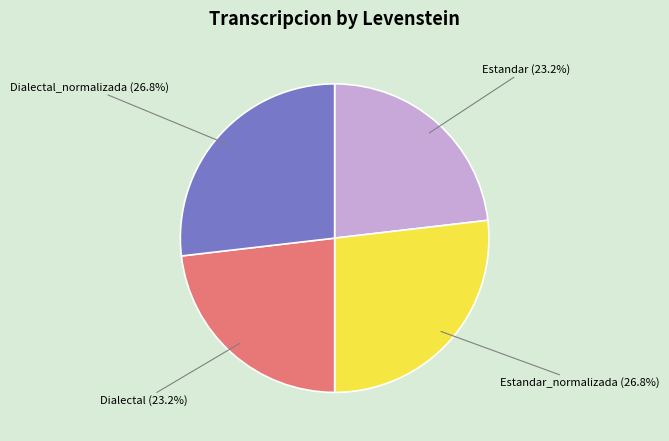

To the nearest percent, what percentage of the pie is Dialectal?

23%